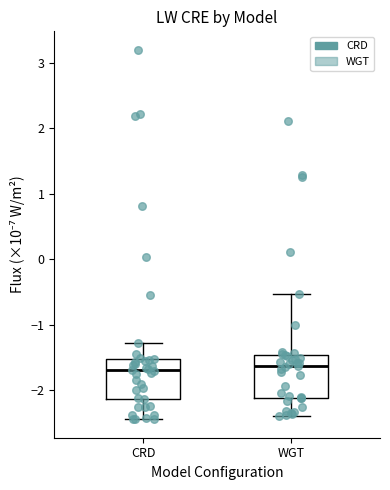

Where is the upper edge of the box for CRD on the y-axis? The values are not printed on the chart, so give them approximately, as read against the axis.

-1.5